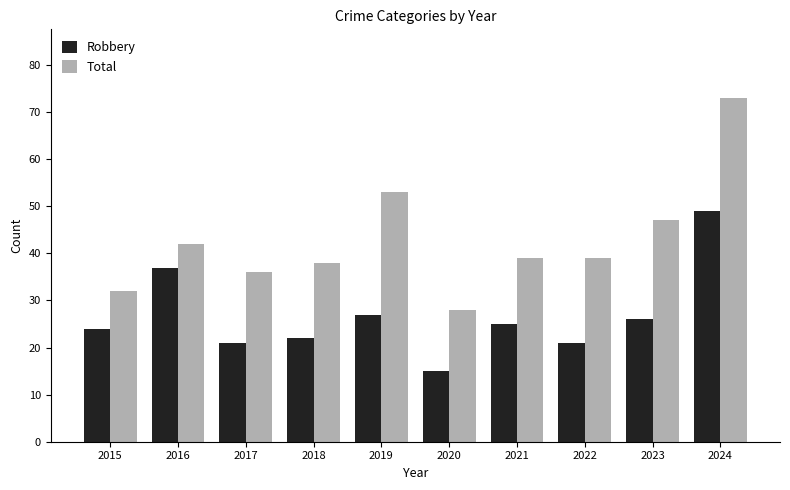

The Total series shows 46 at 2024. True or false?

False